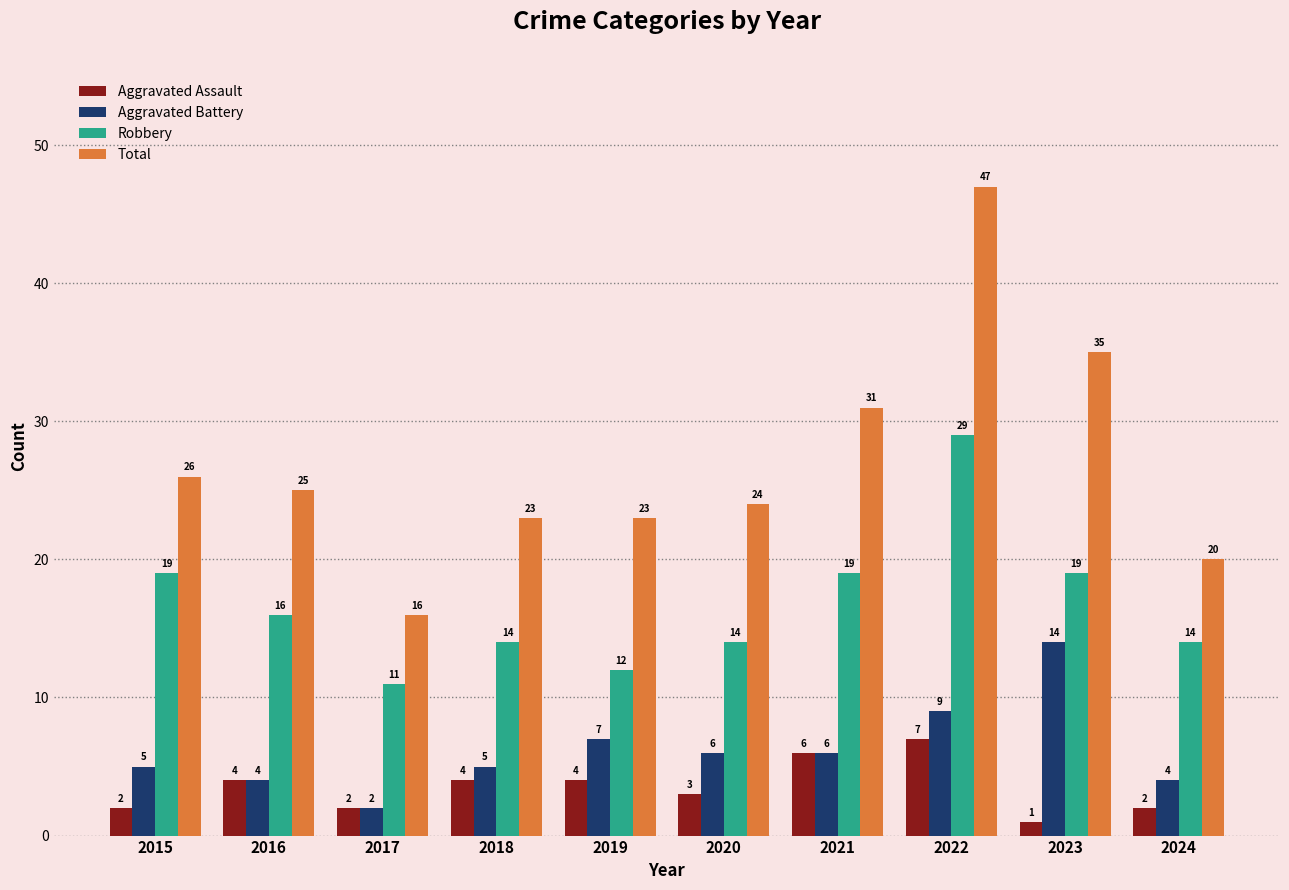

Reading left to right, extract all data points from this chart.

Aggravated Assault: 2015=2	2016=4	2017=2	2018=4	2019=4	2020=3	2021=6	2022=7	2023=1	2024=2
Aggravated Battery: 2015=5	2016=4	2017=2	2018=5	2019=7	2020=6	2021=6	2022=9	2023=14	2024=4
Robbery: 2015=19	2016=16	2017=11	2018=14	2019=12	2020=14	2021=19	2022=29	2023=19	2024=14
Total: 2015=26	2016=25	2017=16	2018=23	2019=23	2020=24	2021=31	2022=47	2023=35	2024=20